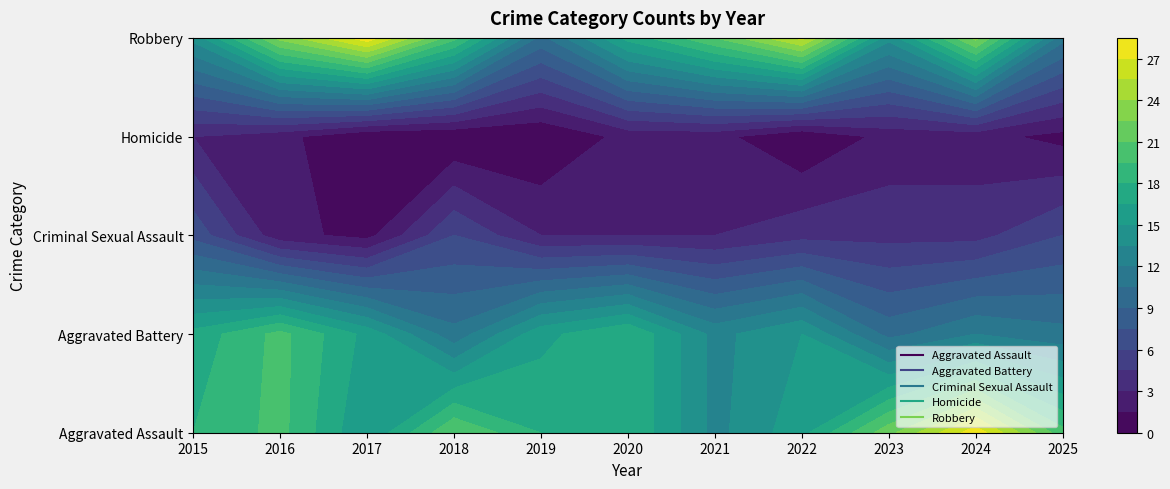

What value does the Criminal Sexual Assault series have at 2022?

4